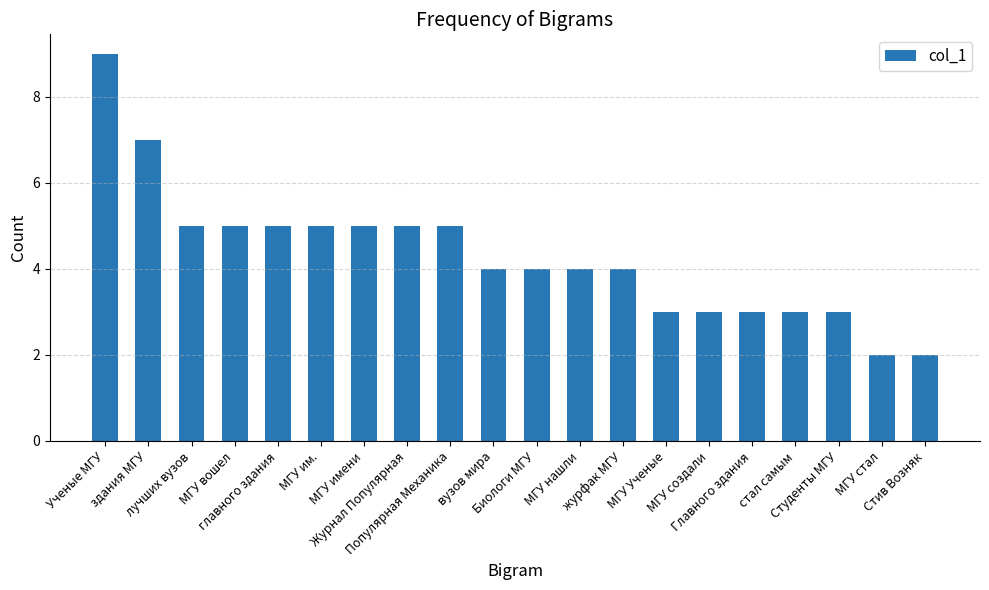

What is the change in value from МГУ нашли to Главного здания?

-1